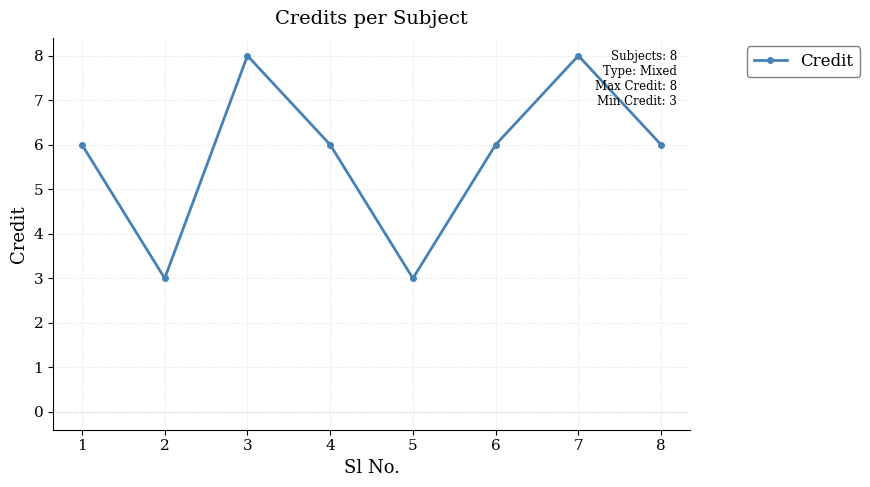

What is the minimum value shown in the chart?

3